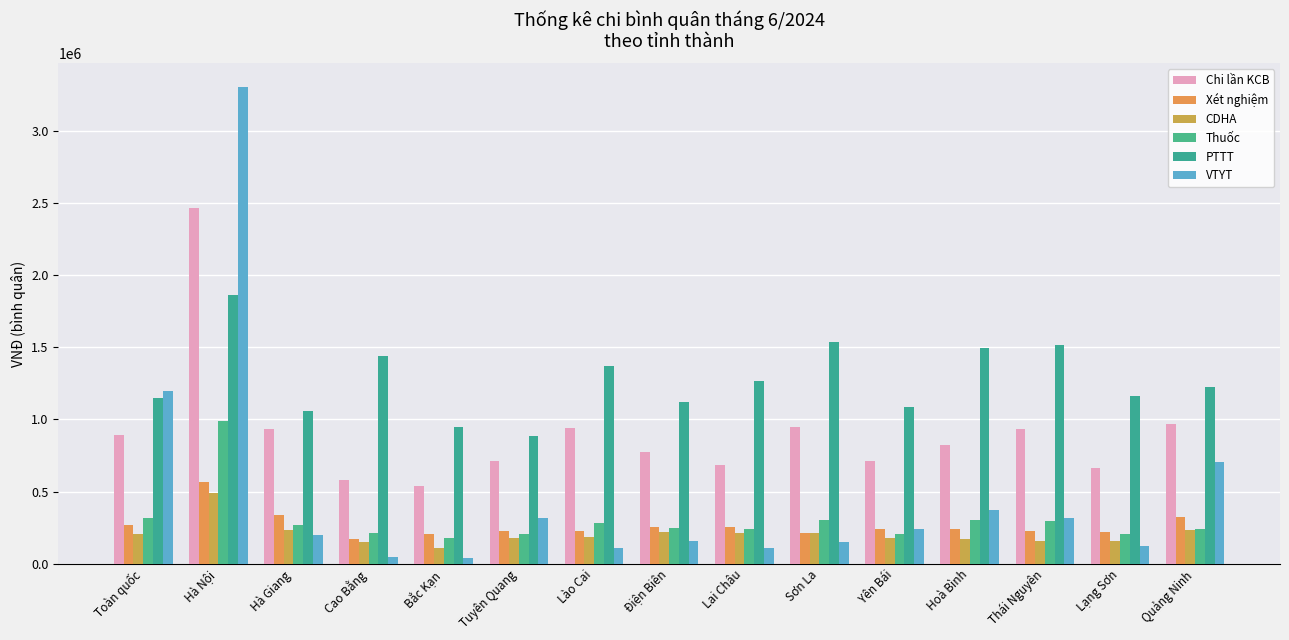

What is the difference between the Xét nghiệm values at Lai Châu and Yên Bái?

14364.2